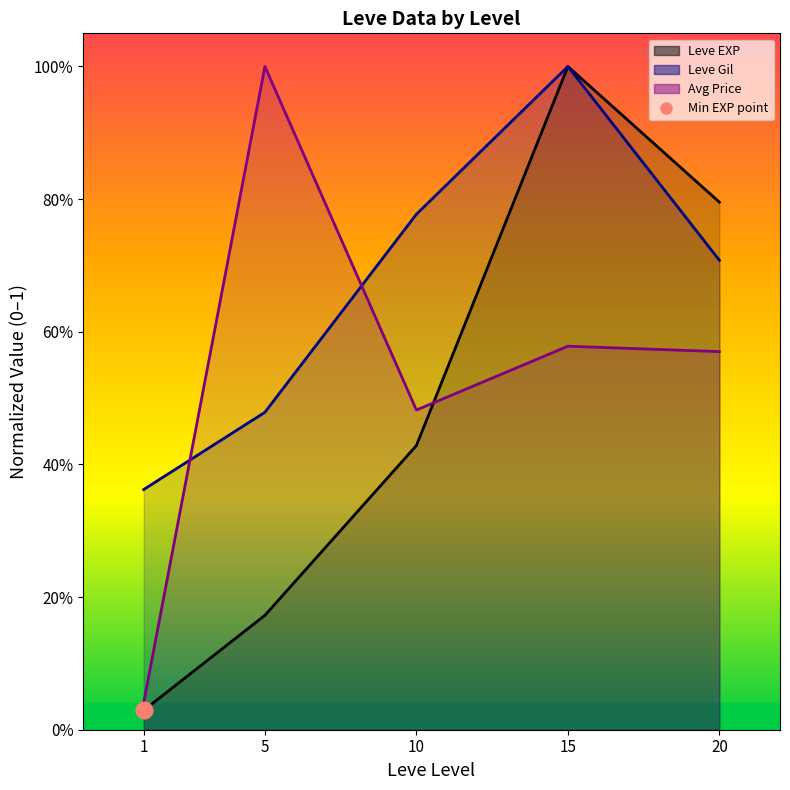

Which series changed the most between 10 and 15?

Leve EXP (line)